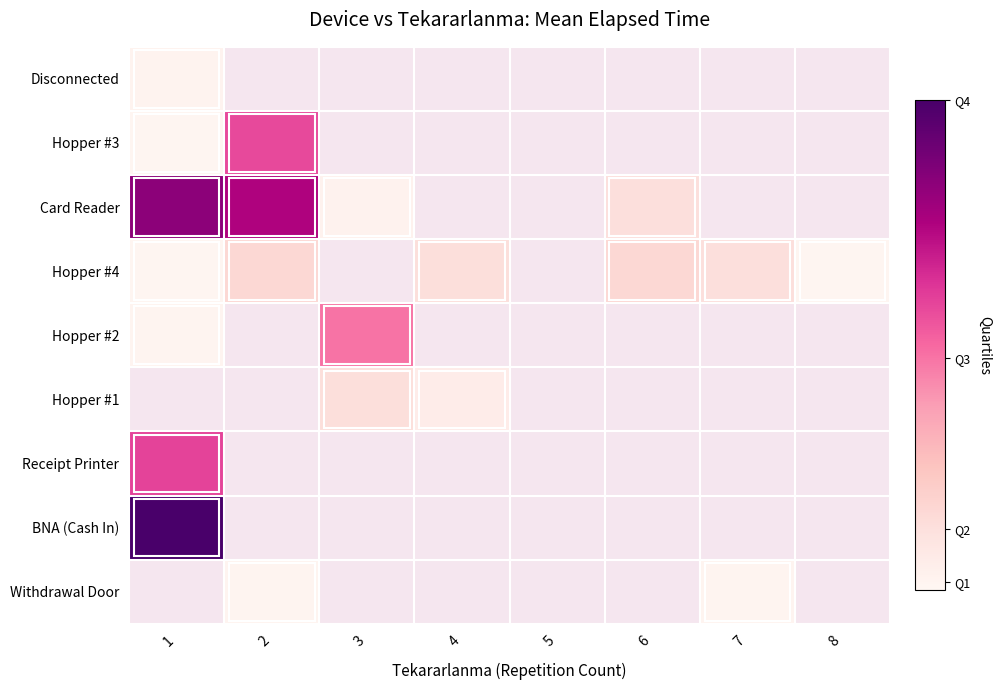

Is the value of Hopper #2 at 4 greater than the value of Hopper #1 at 1?

No